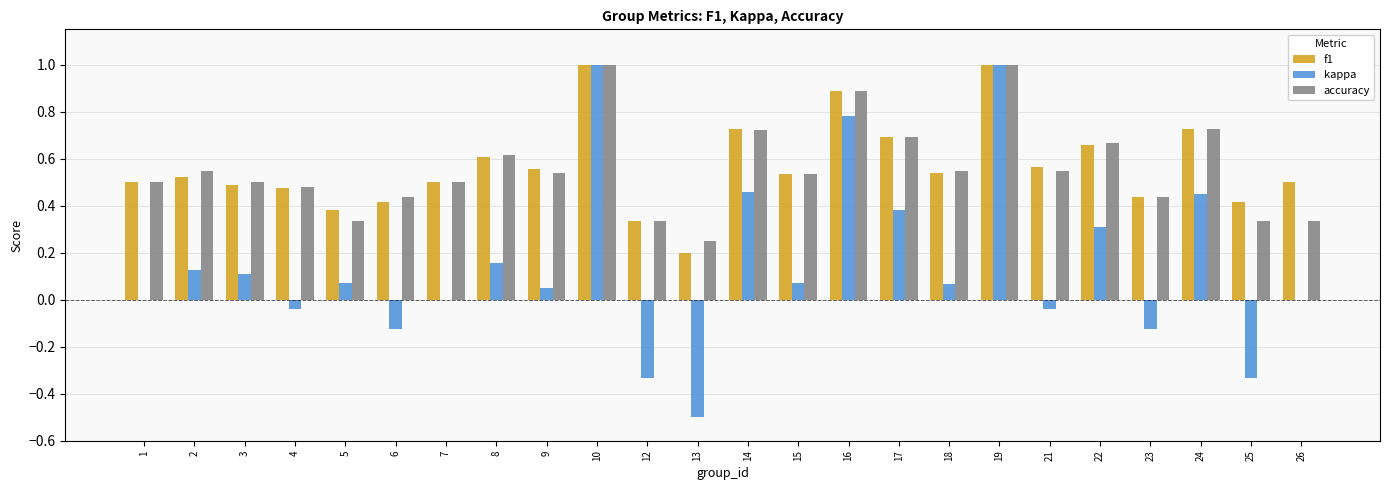

What is the approximate value of kappa at 19?

1.0